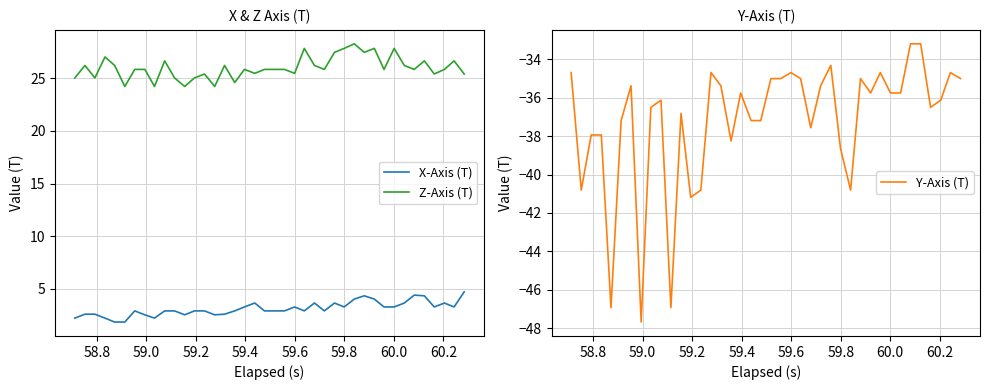

What is the value of the Z-Axis (T) point at the 35th from the left?

25.9